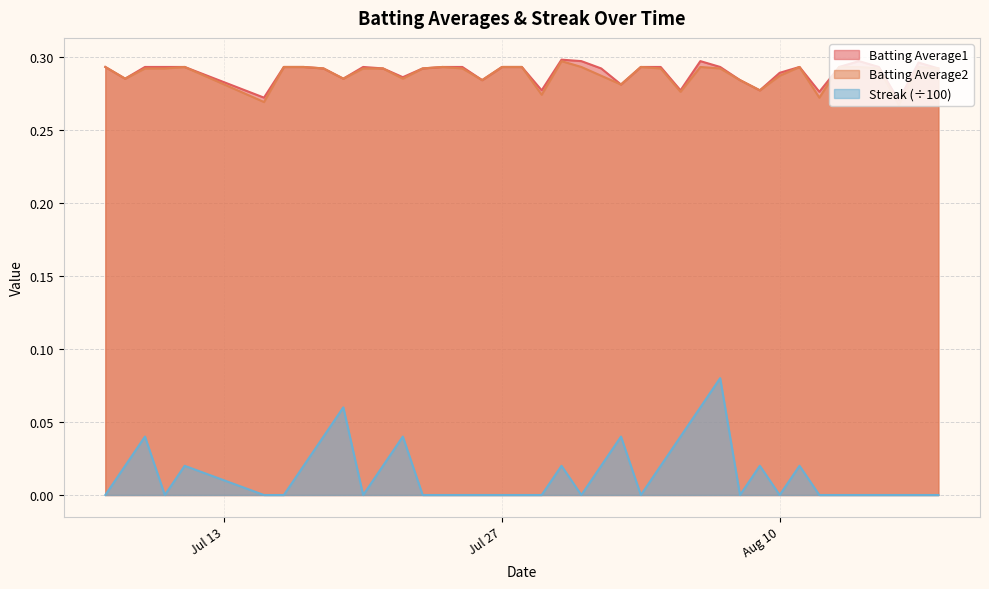

True or false: Batting Average2 and Streak intersect in this chart.

False